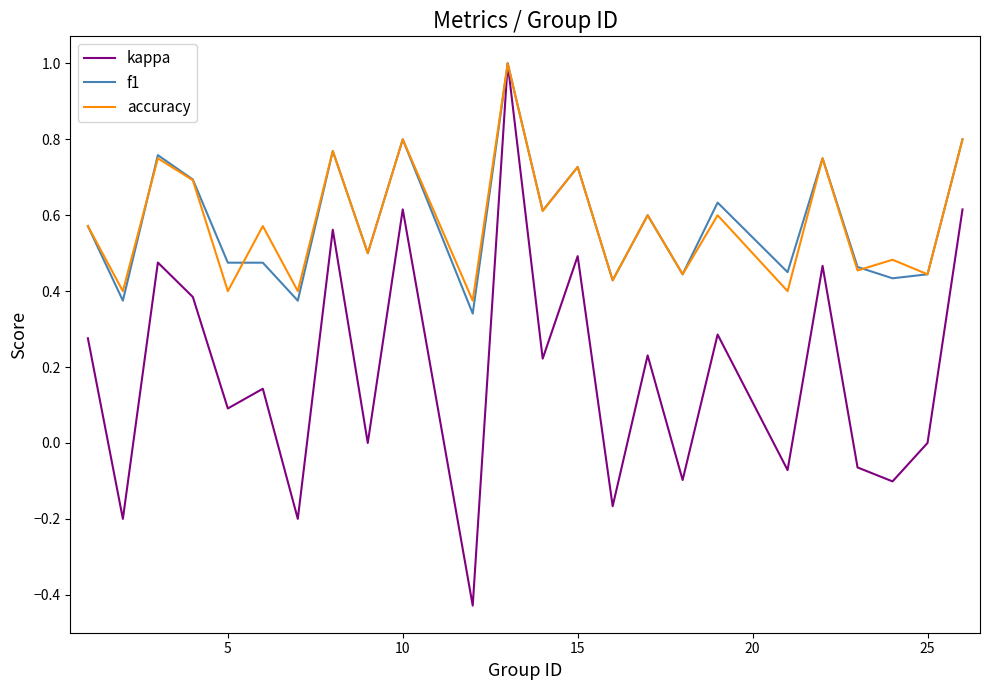

Which series has the widest spread of values?

kappa